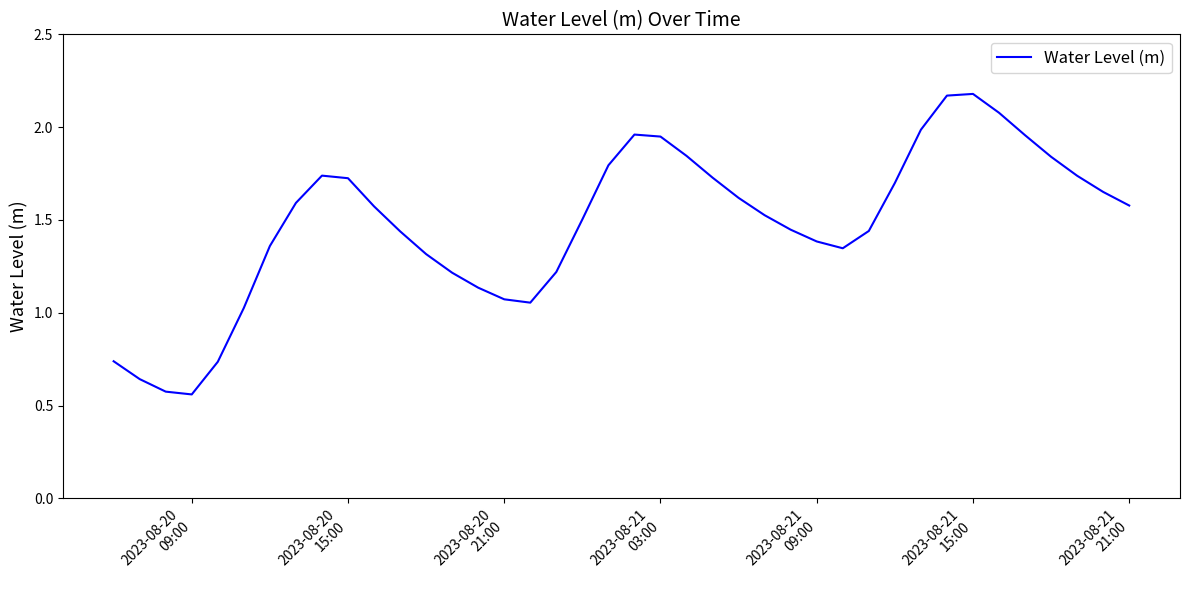

Does the chart have visible grid lines?

No